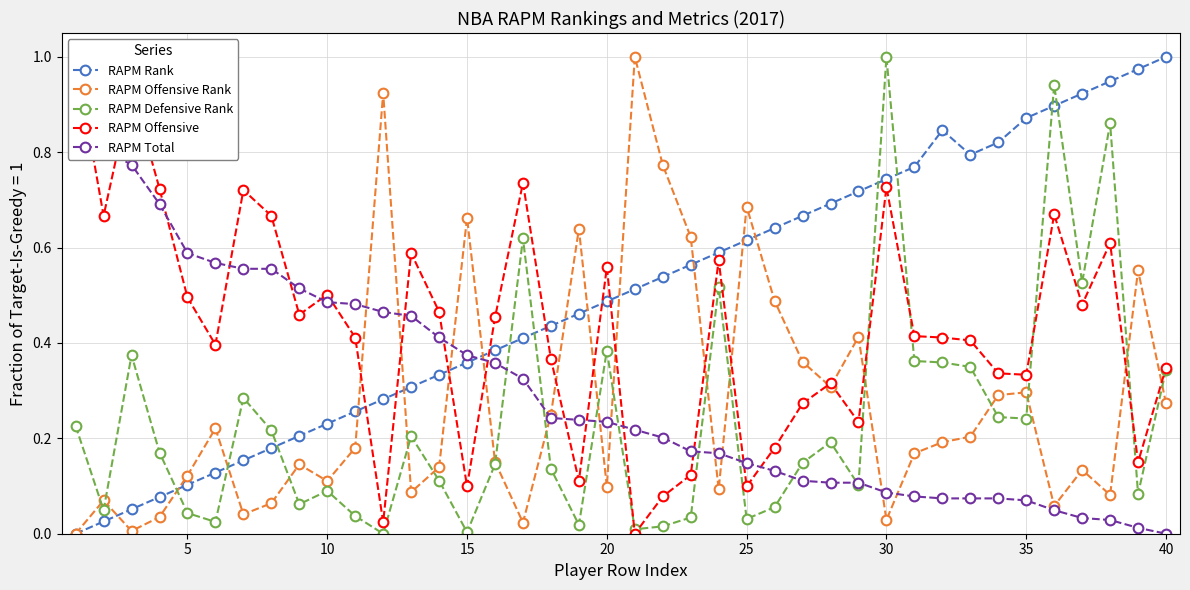

True or false: RAPM Rank has a value of 0.4 at 30.

False